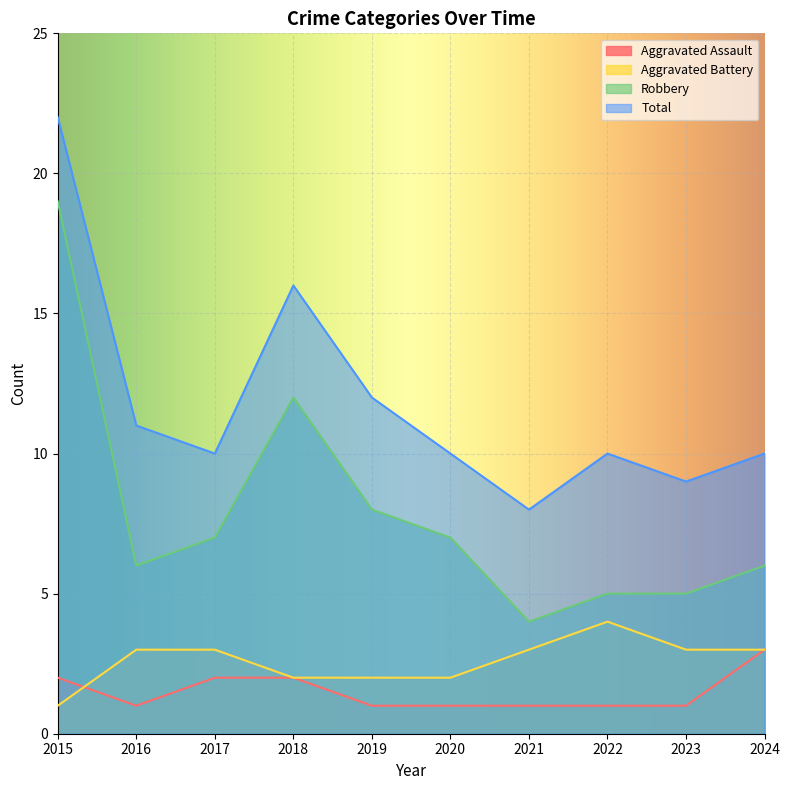

How many data points in Aggravated Assault are above 1?

4